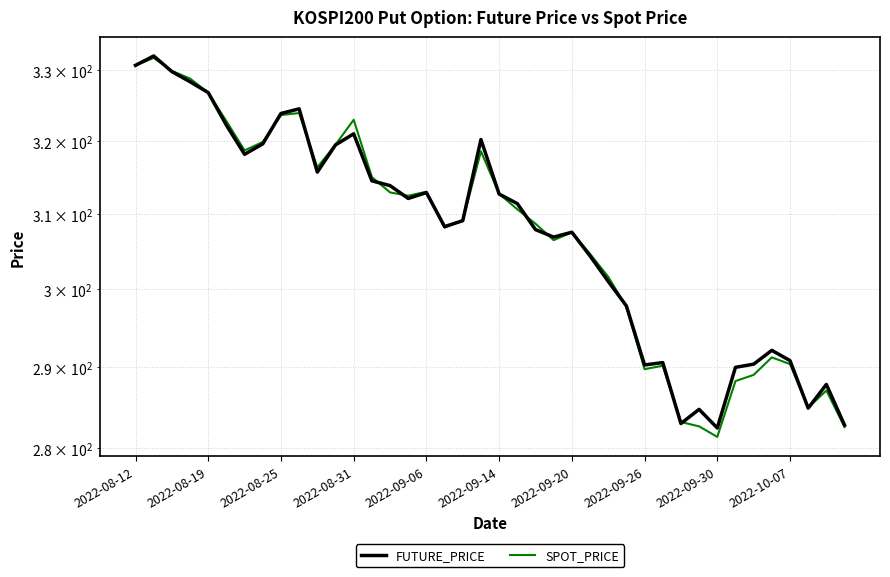

Which series has the widest spread of values?

SPOT_PRICE